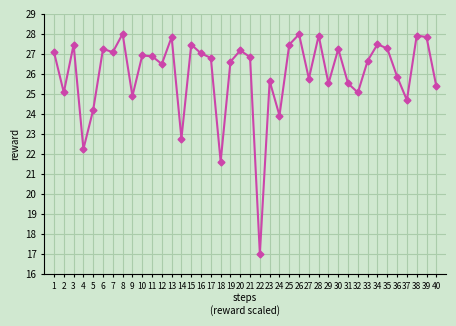

What is the smallest value displayed?

17.0